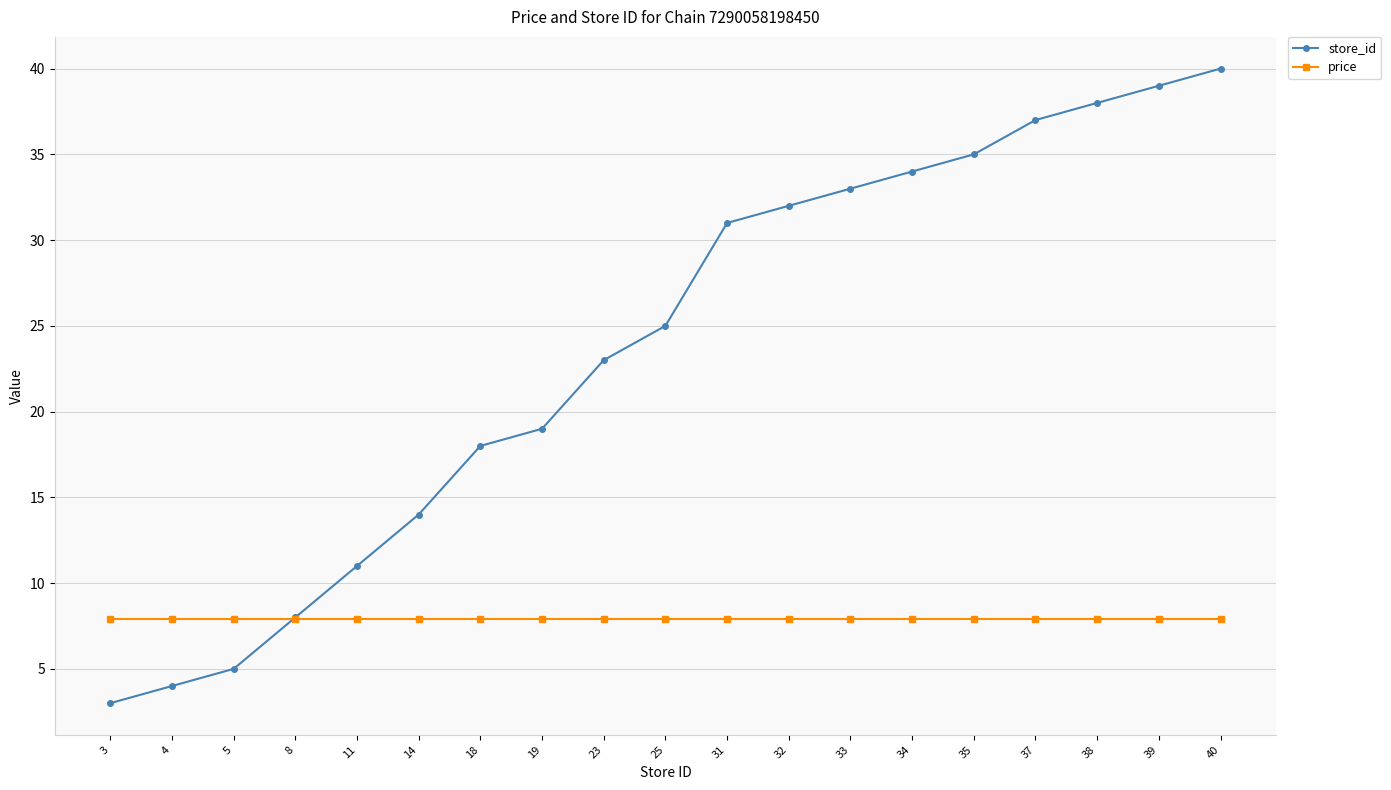

Which series ends up on top after the final intersection of store_id and price?

store_id